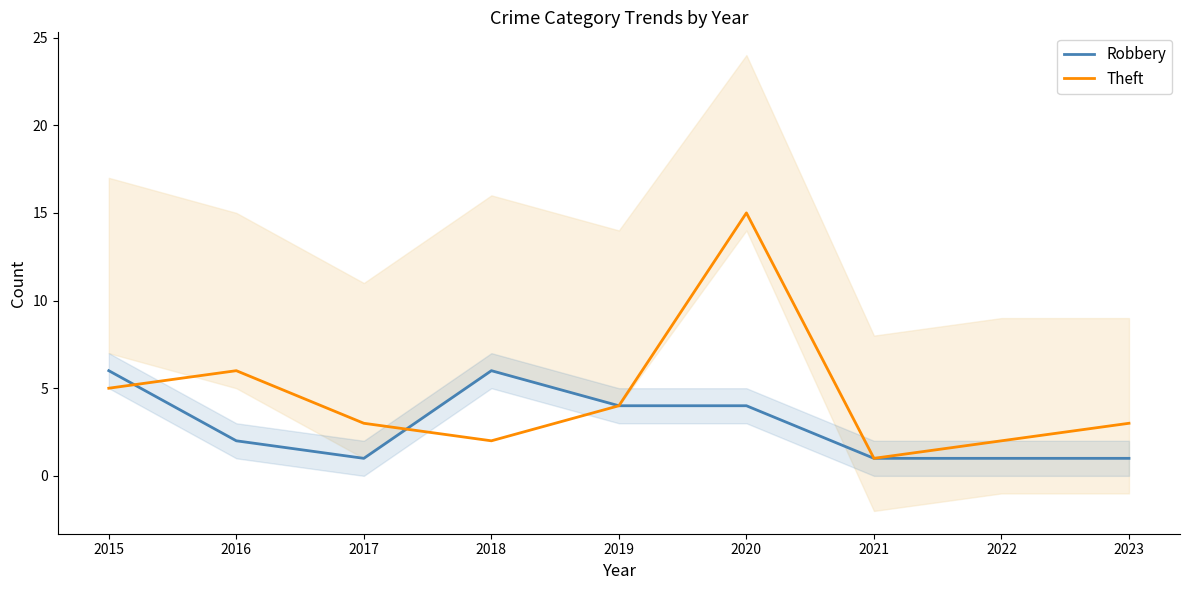

What is the highest value of the Robbery series?

6